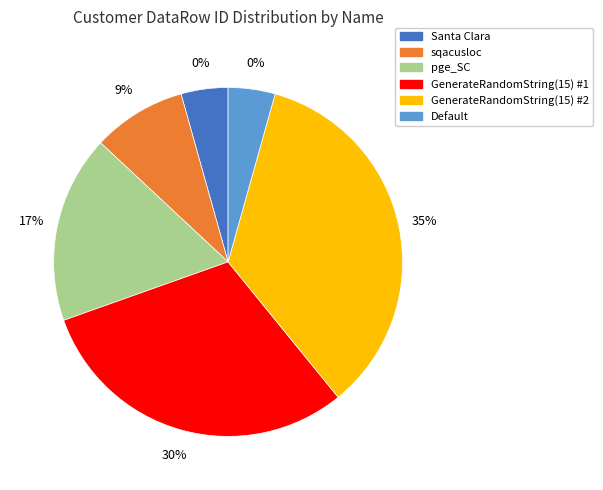

Is pge_SC the majority of the pie?

No